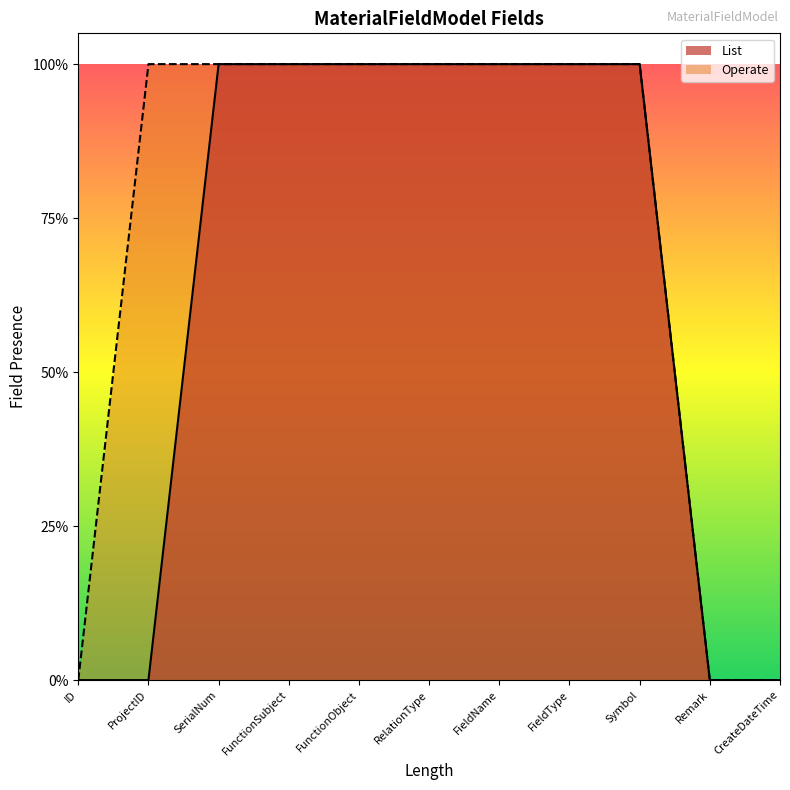

Is the value of Operate at FieldName greater than the value of List at FunctionObject?

No